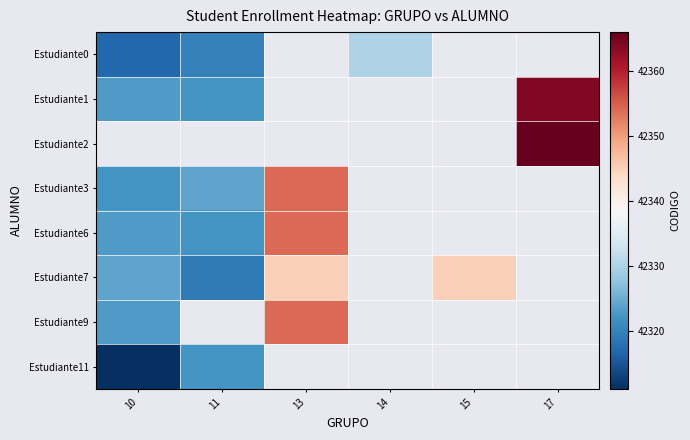

List the series in order of their peak value, highest first.

Estudiante1, Estudiante2, Estudiante3, Estudiante6, Estudiante9, Estudiante7, Estudiante0, Estudiante11